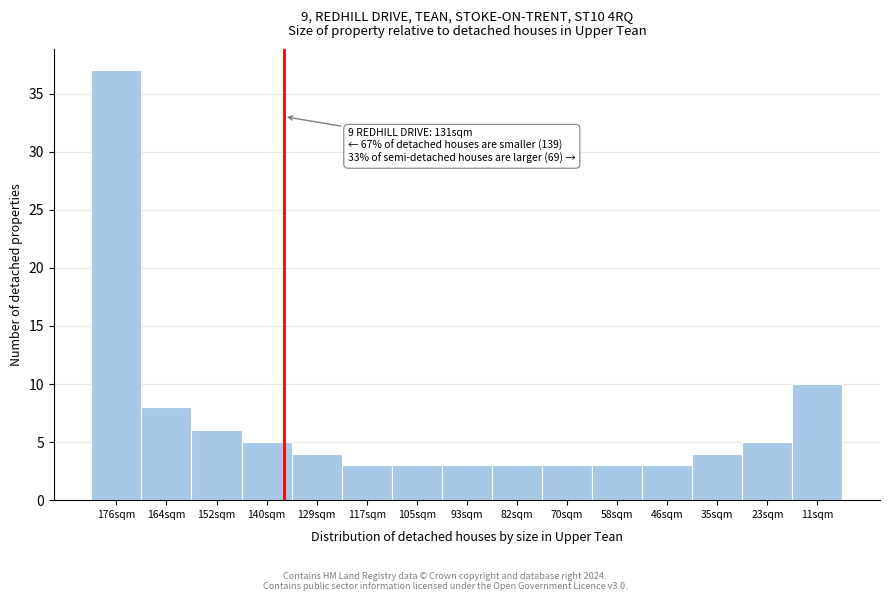

Reading left to right, what are all the values shown in this chart?

37	8	6	5	4	3	3	3	3	3	3	3	4	5	10